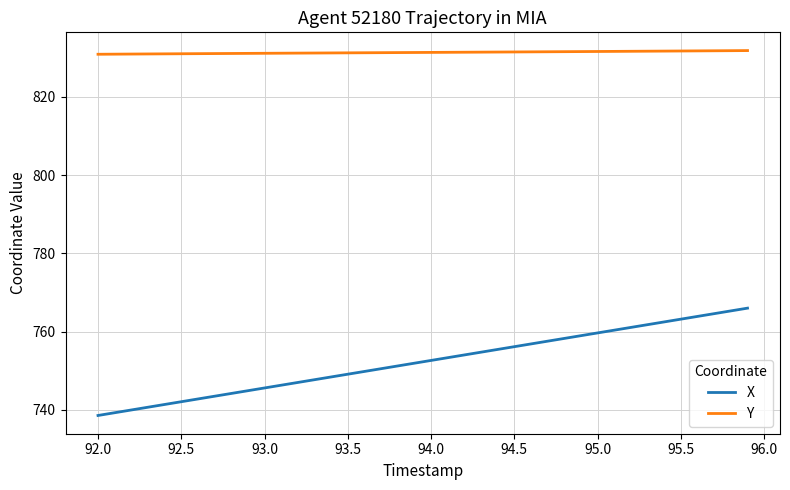

Which series has the largest range (max minus min)?

X